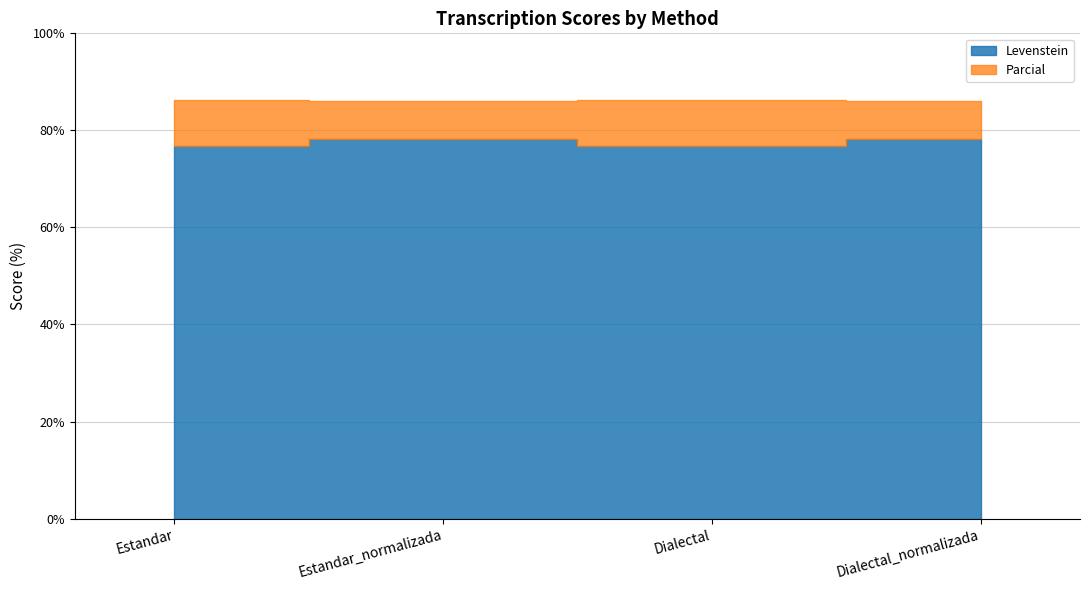

What is the label of the 3rd bar from the right?

Estandar_normalizada